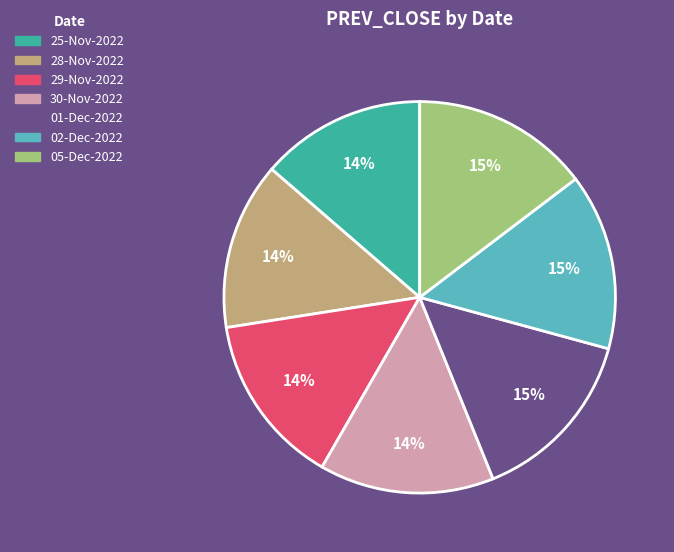

Is there a majority slice in this chart?

No